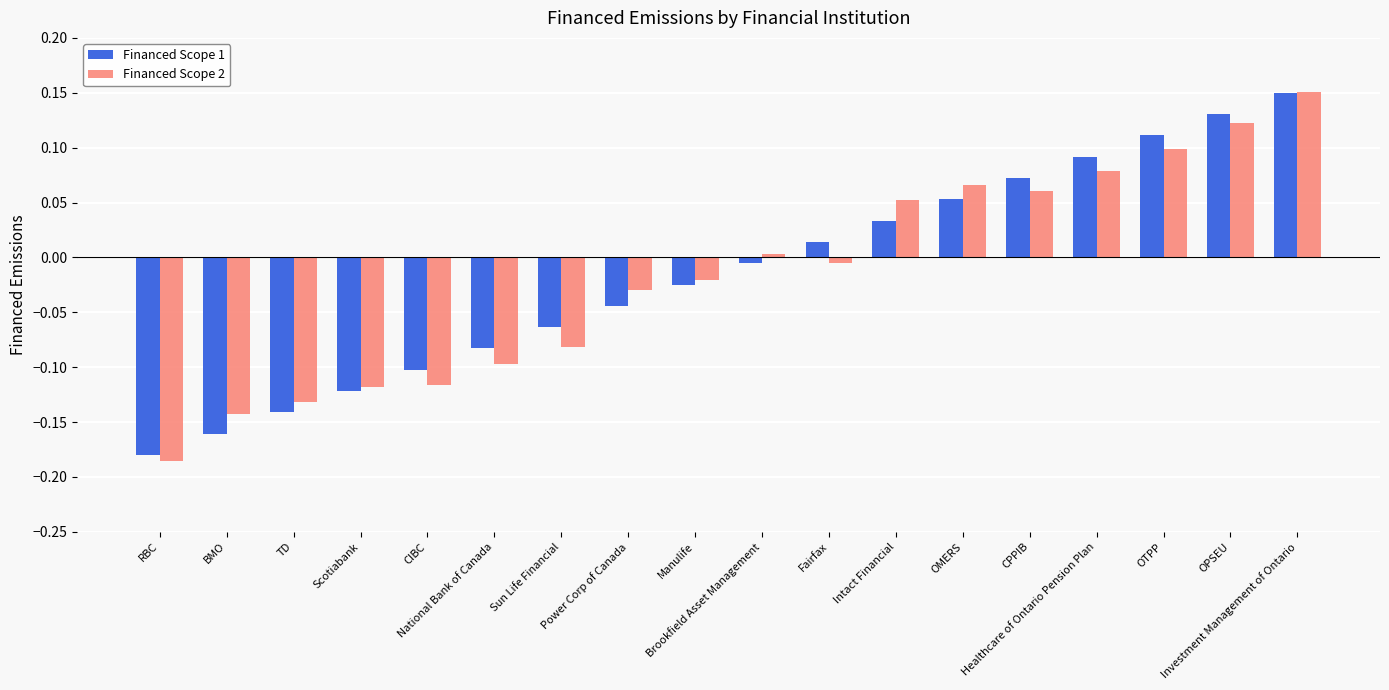

Is the value of Financed Scope 1 at OTPP greater than the value of Financed Scope 2 at Brookfield Asset Management?

Yes